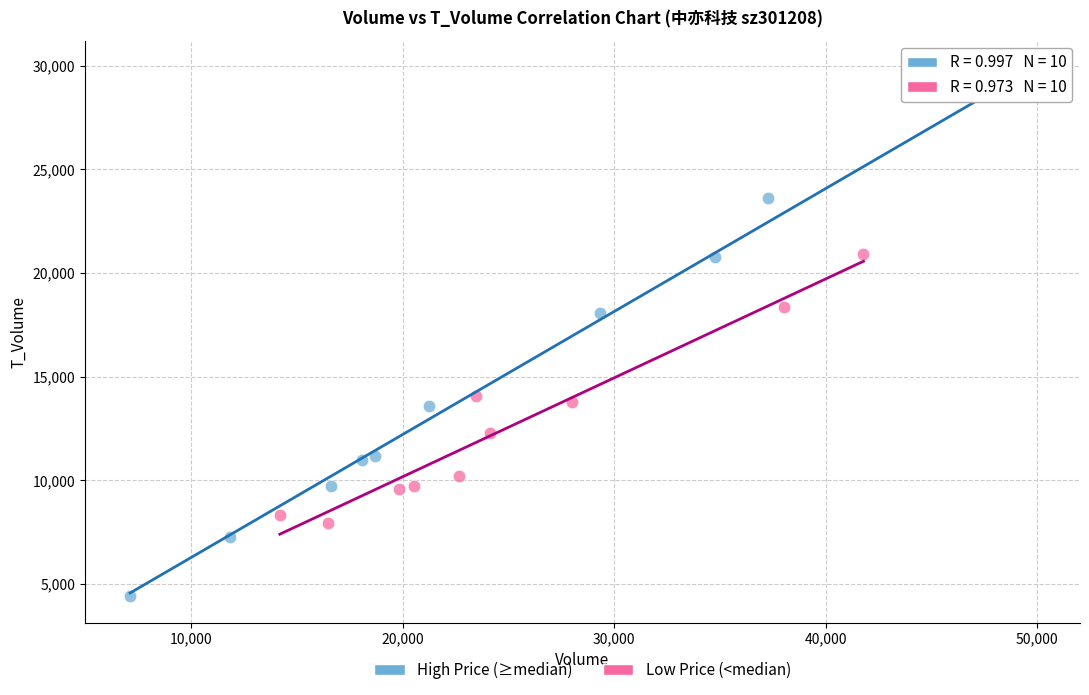

Which series contains the highest Y value?

High Price (≥median)